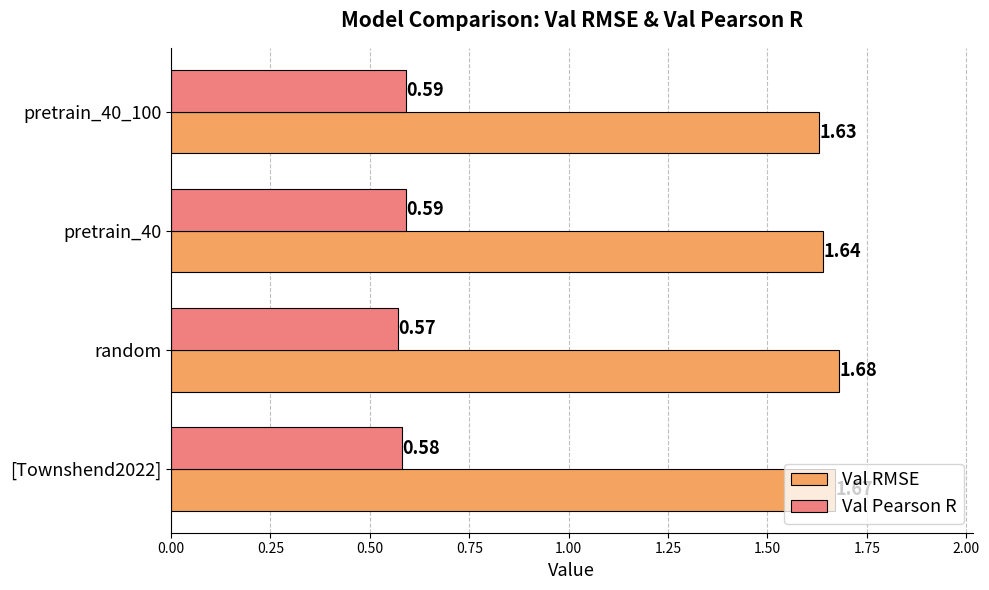

What is the sum of all Val Pearson R values?

2.3